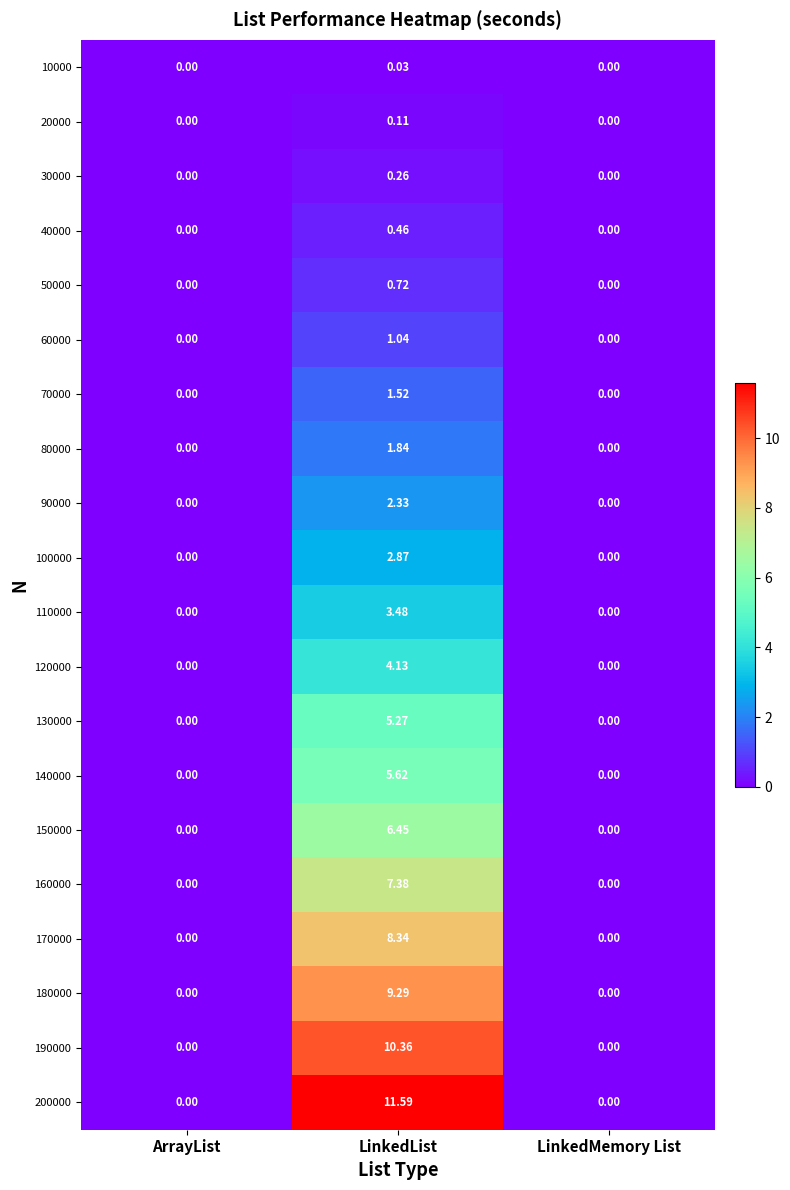

Which category has the highest value in the 40000 series?

LinkedList